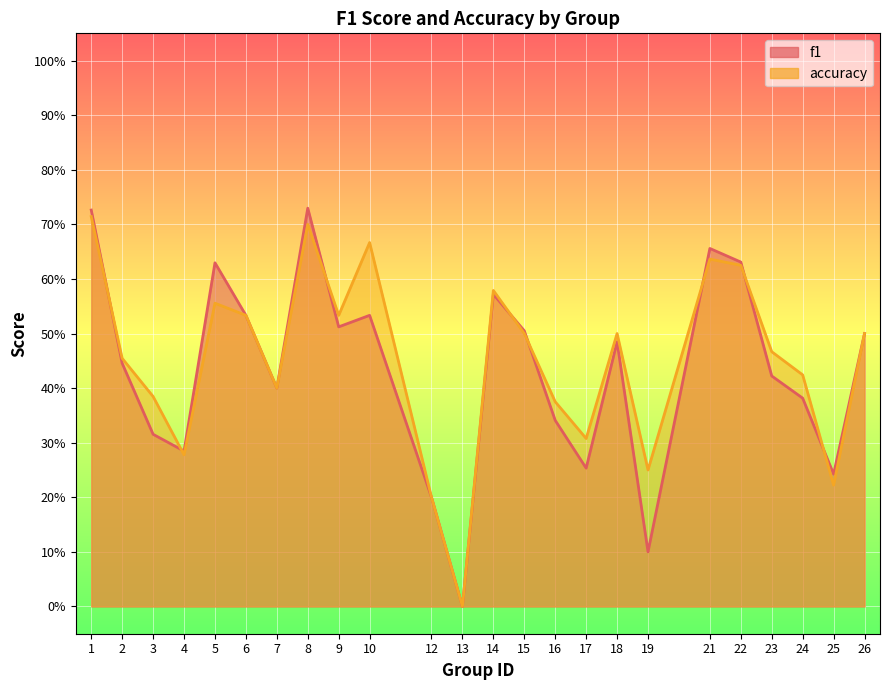

List the labels in order of f1 value, smallest first.

13, 19, 12, 25, 17, 4, 3, 16, 24, 7, 23, 2, 18, 26, 15, 9, 6, 10, 14, 5, 22, 21, 1, 8